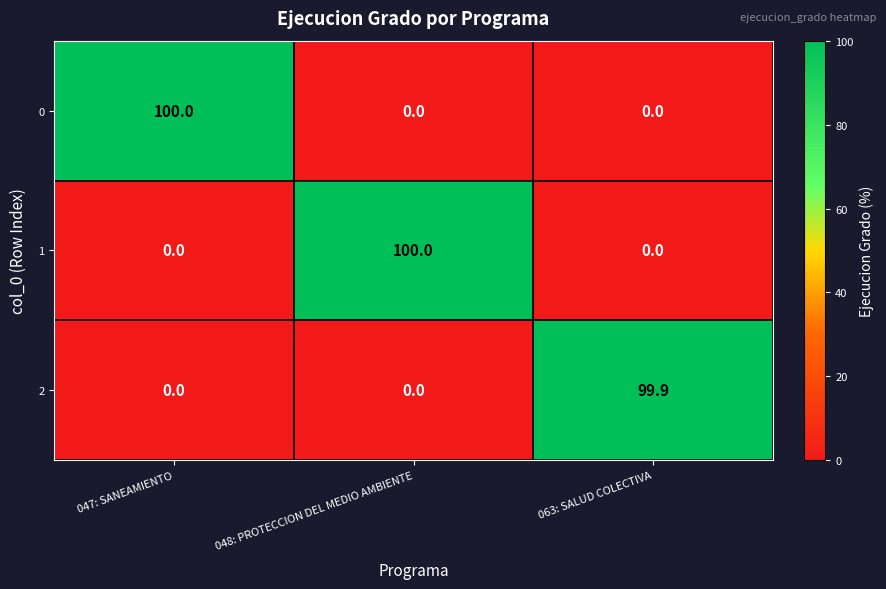

How many positive values does the 1 series have?

1